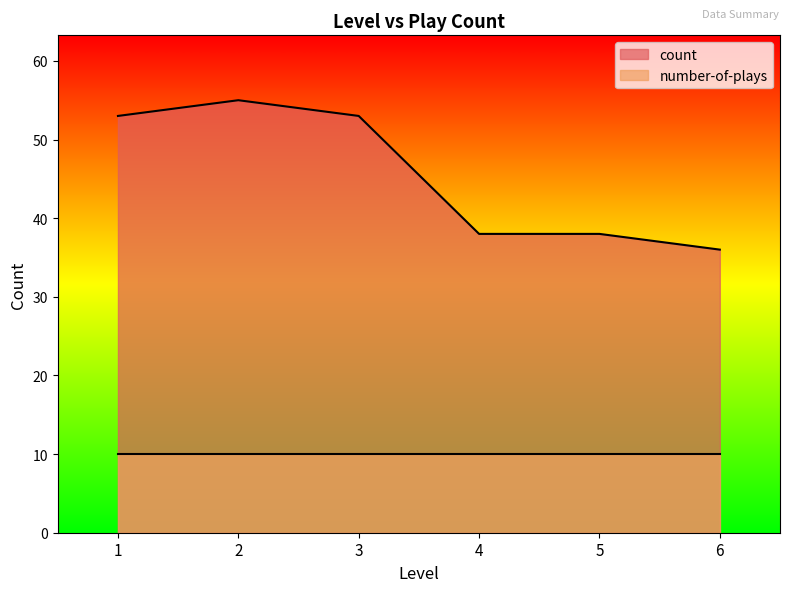

True or false: the data shows 55 at 2.

True